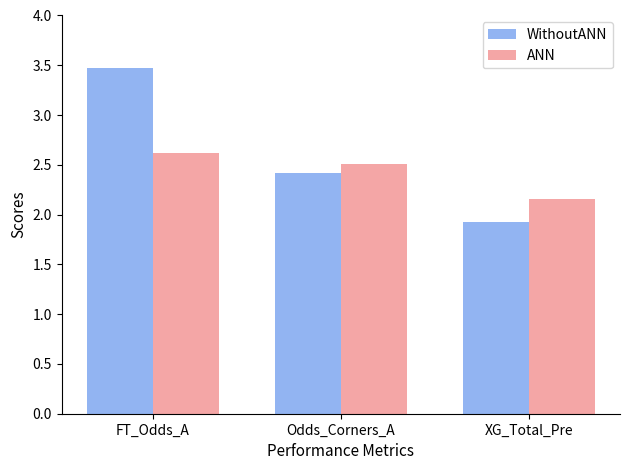

Which category has the highest value in the WithoutANN series?

FT_Odds_A